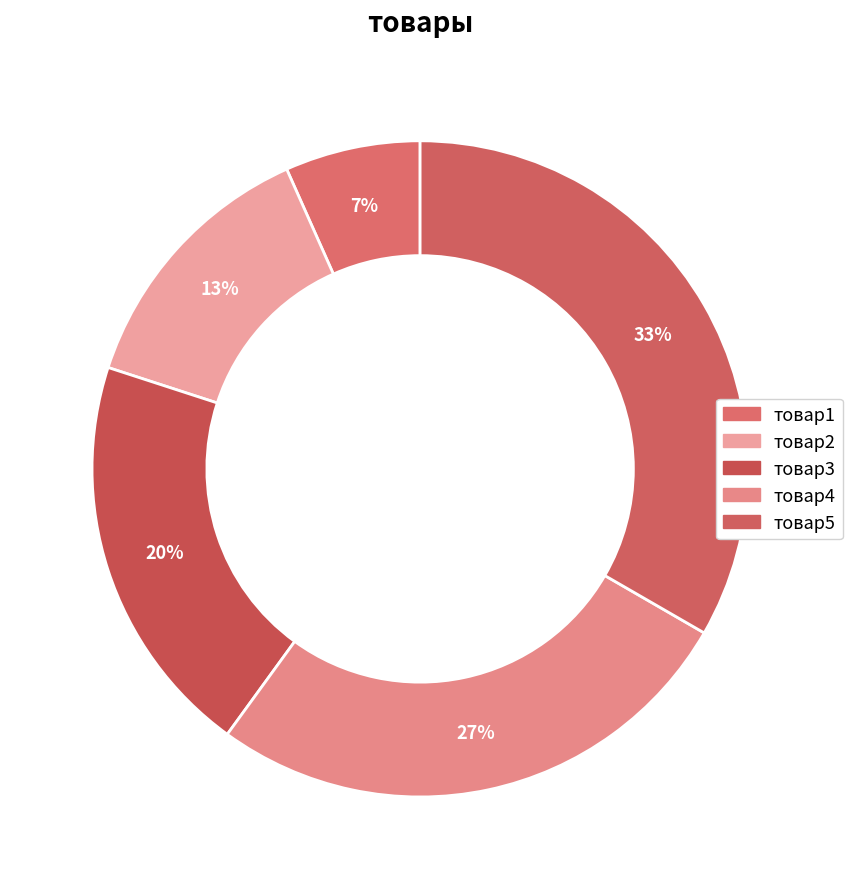

Is it true that товар2 is 13% of the pie?

True